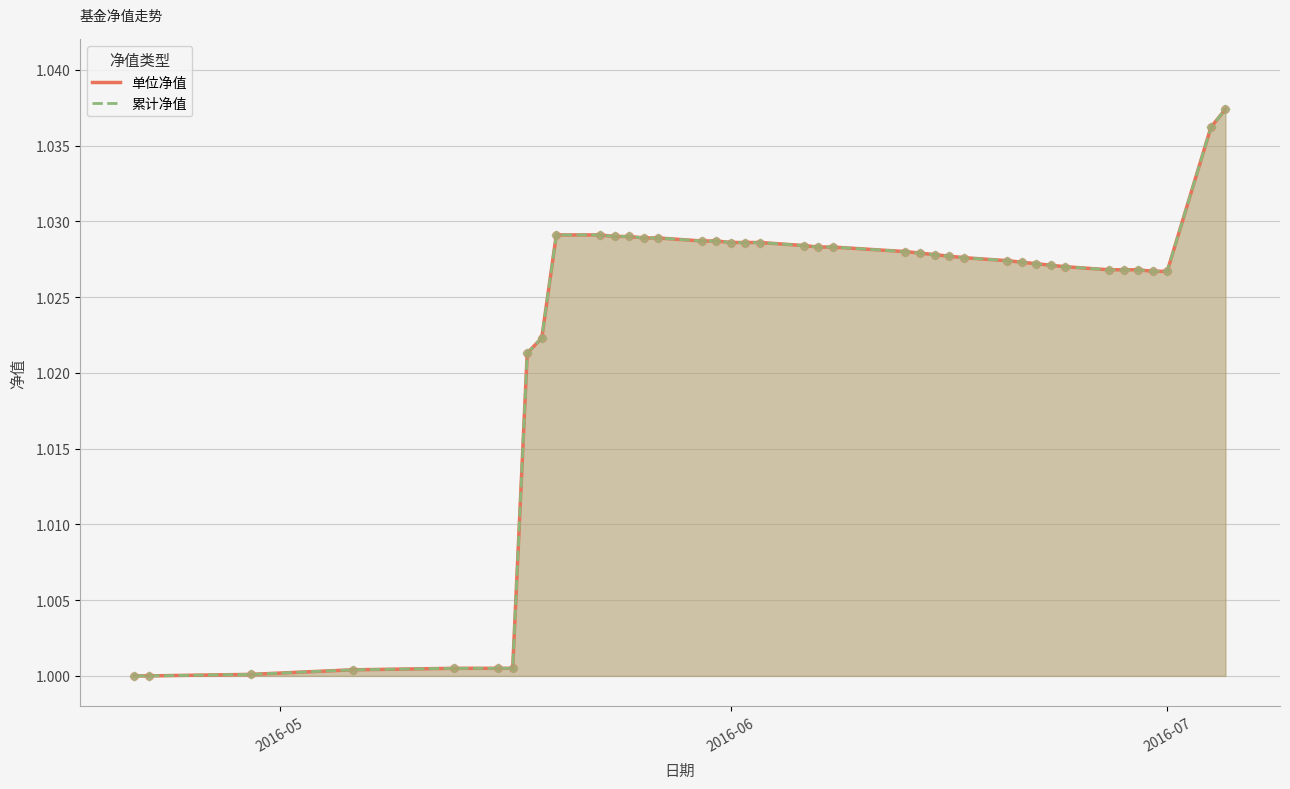

Which series has the largest total across all categories?

单位净值